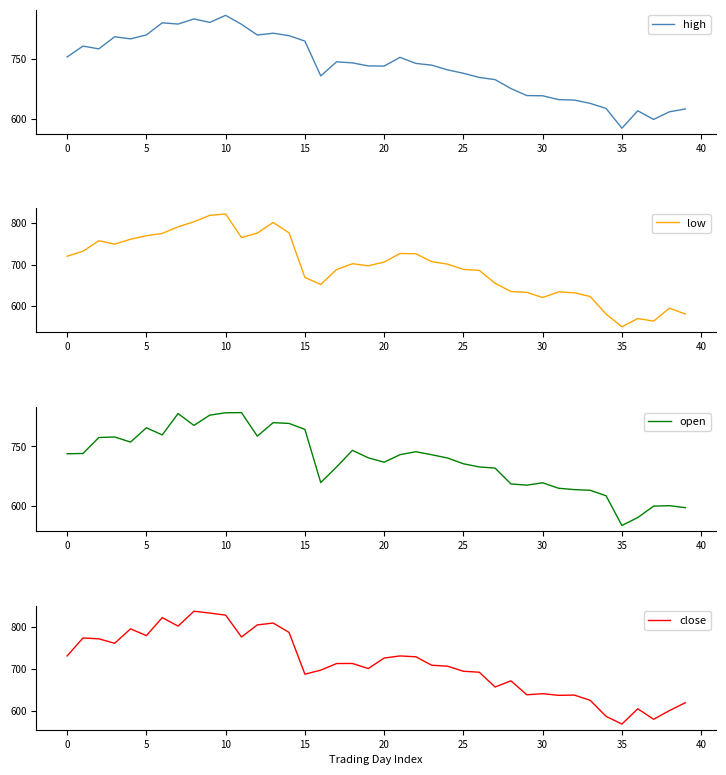

Rank the series at 21 from lowest to highest value.

low, open, close, high